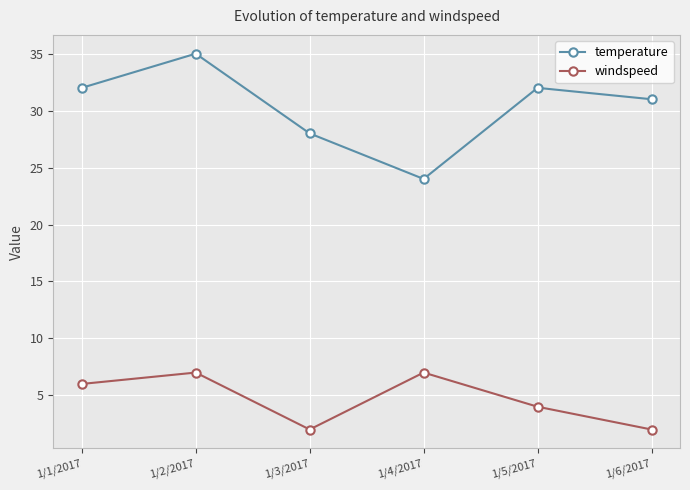

Reading right to left, what are all the values shown in this chart?

temperature: 1/6/2017=31	1/5/2017=32	1/4/2017=24	1/3/2017=28	1/2/2017=35	1/1/2017=32
windspeed: 1/6/2017=2	1/5/2017=4	1/4/2017=7	1/3/2017=2	1/2/2017=7	1/1/2017=6